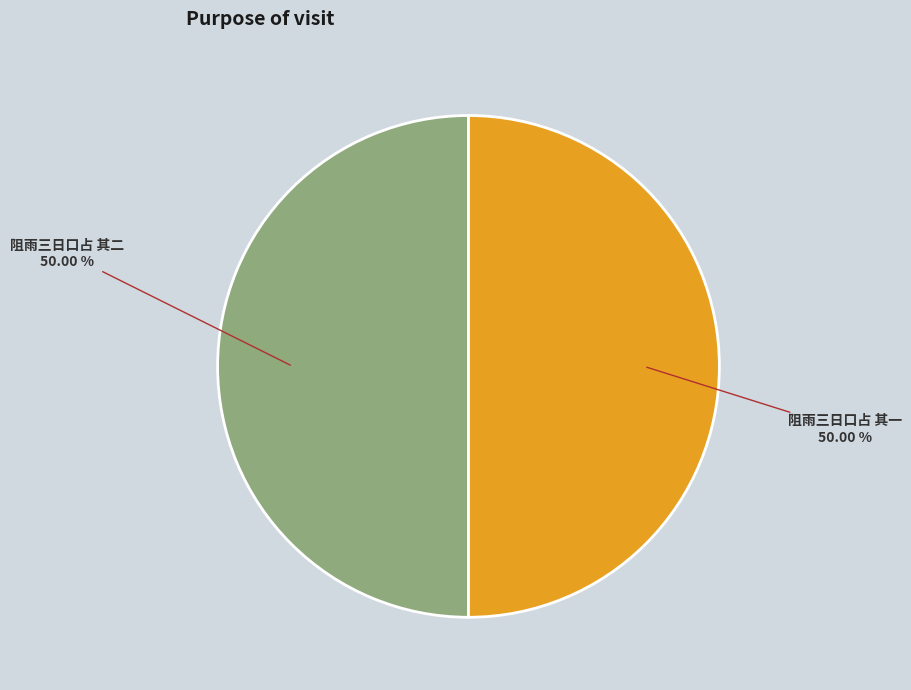

To the nearest percent, what is the combined percentage of 阻雨三日口占 其一 and 阻雨三日口占 其二?

100%